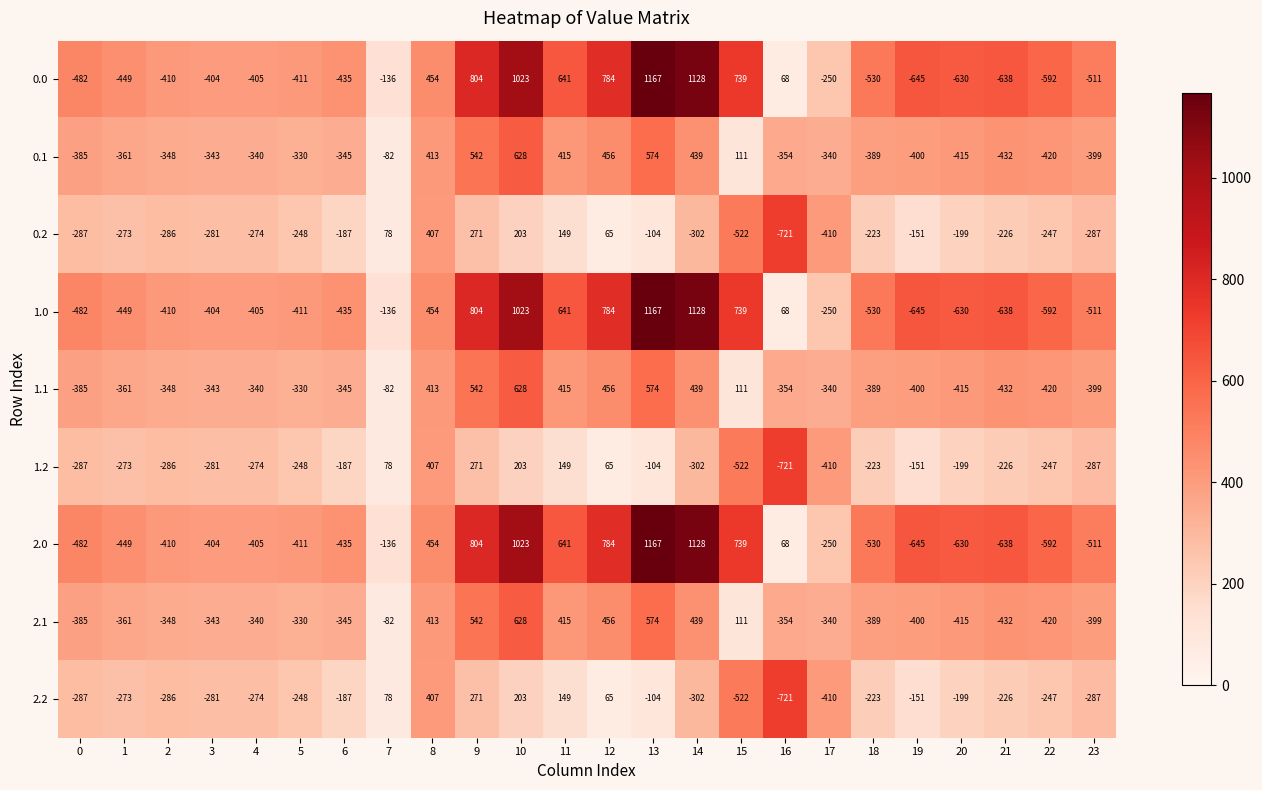

The 0.0 series shows -666 at 23. True or false?

False